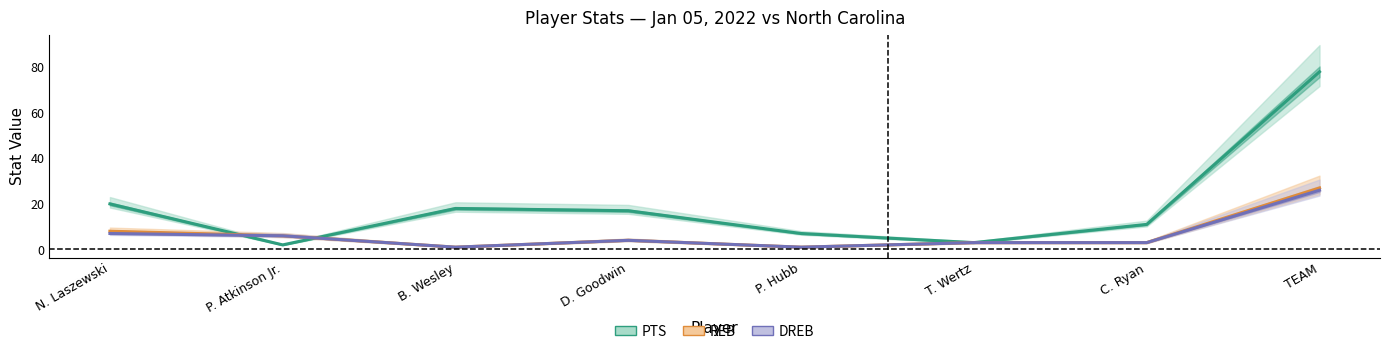

At which label is REB closest to 14?

N. Laszewski